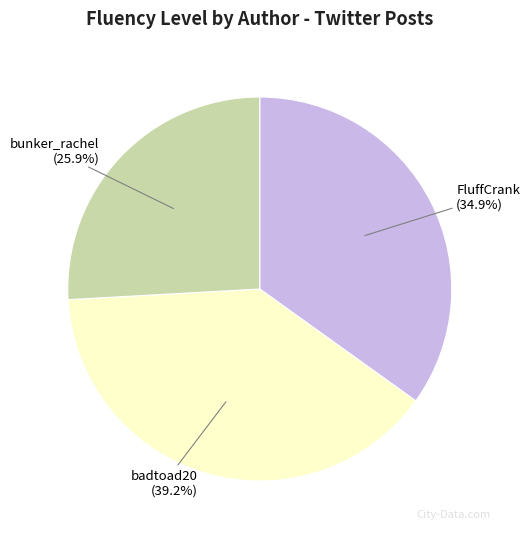

Does any single category account for the majority?

No